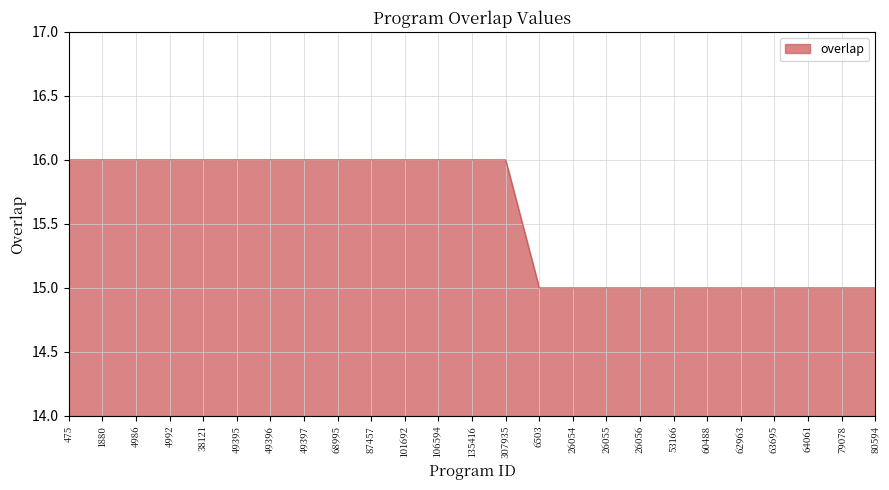

What is the minimum value shown in the chart?

15